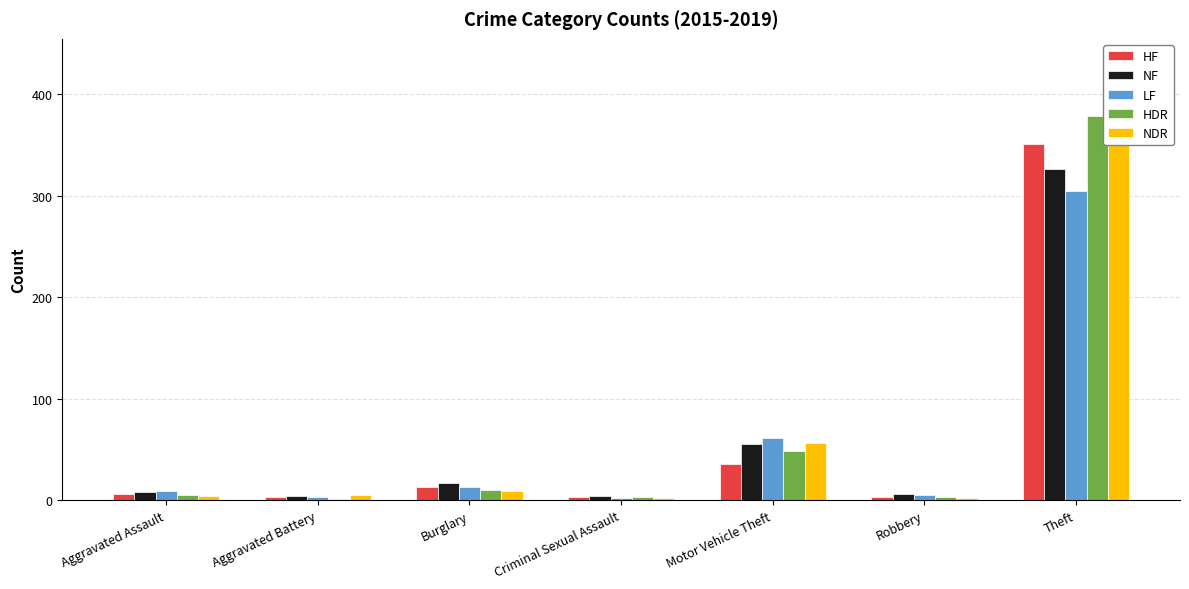

What is the lowest value of the NF series?

4